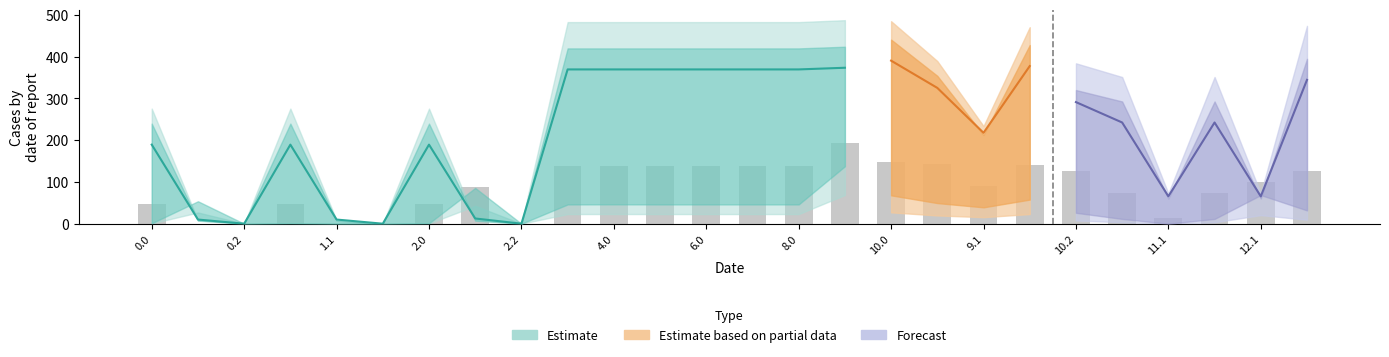

Does the chart contain any negative values?

No